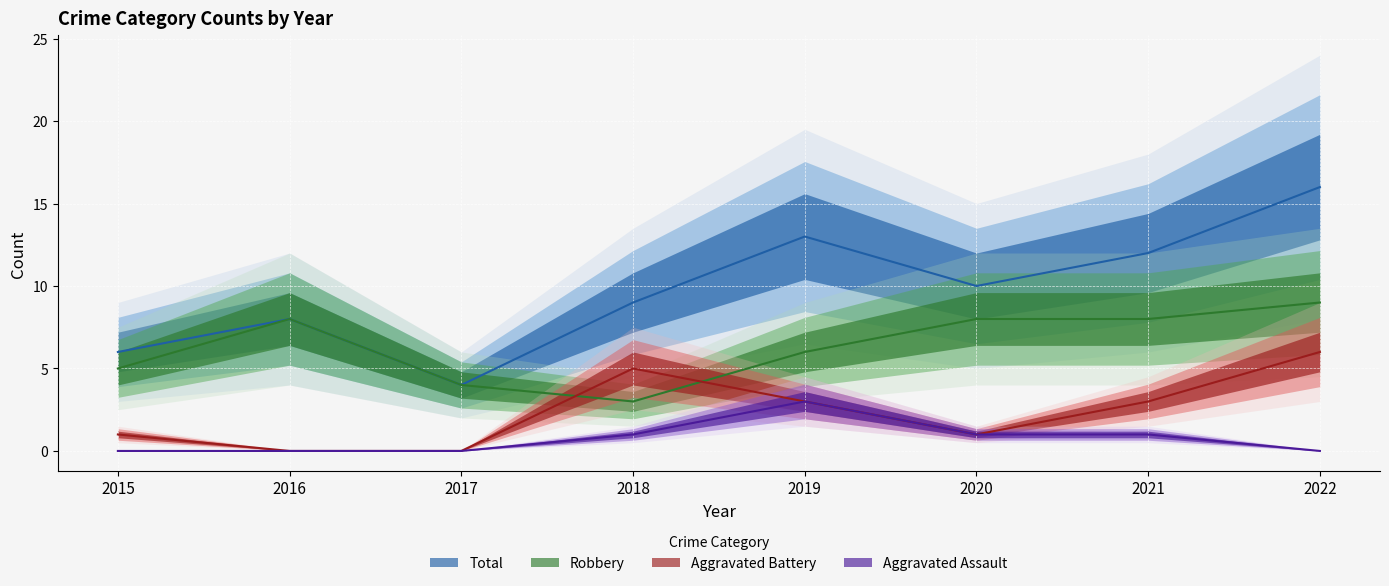

True or false: Aggravated Assault and Aggravated Battery intersect in this chart.

False